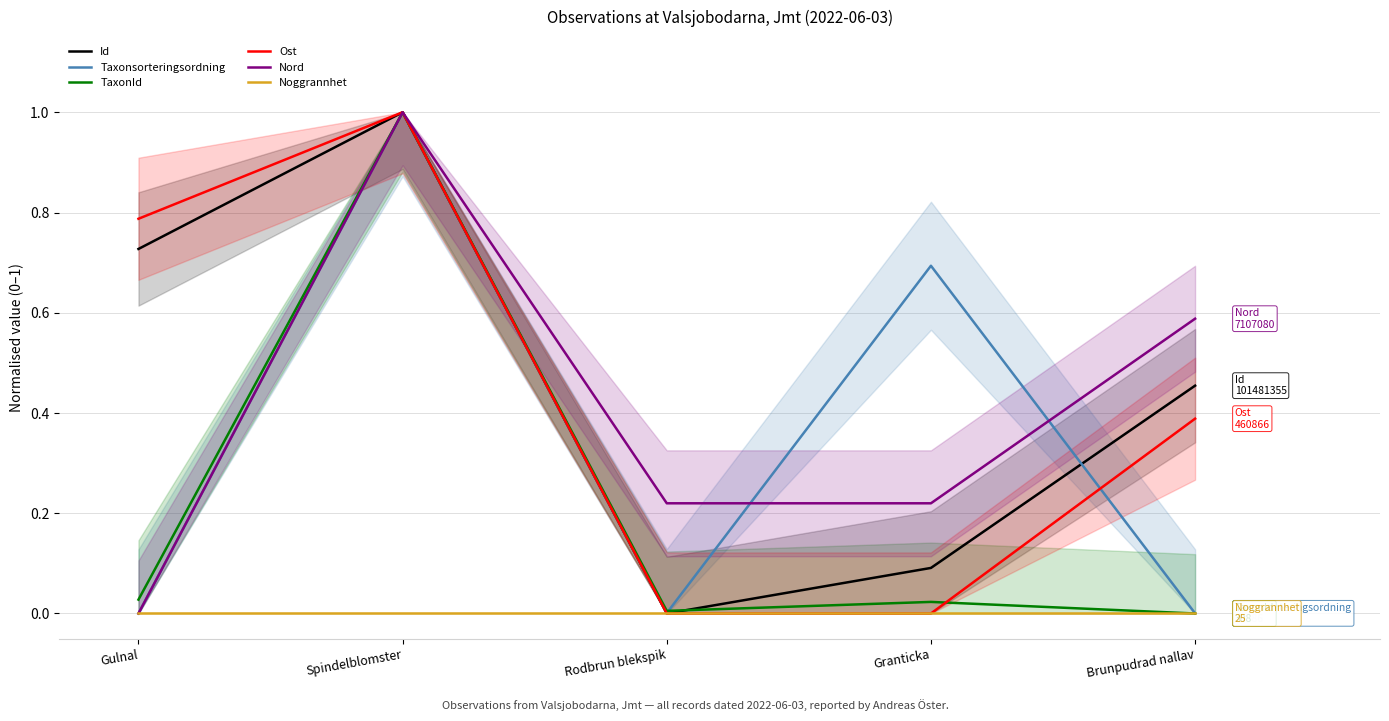

Rank the series at Rodbrun blekspik from highest to lowest value.

Nord, TaxonId, Taxonsorteringsordning, Id, Ost, Noggrannhet